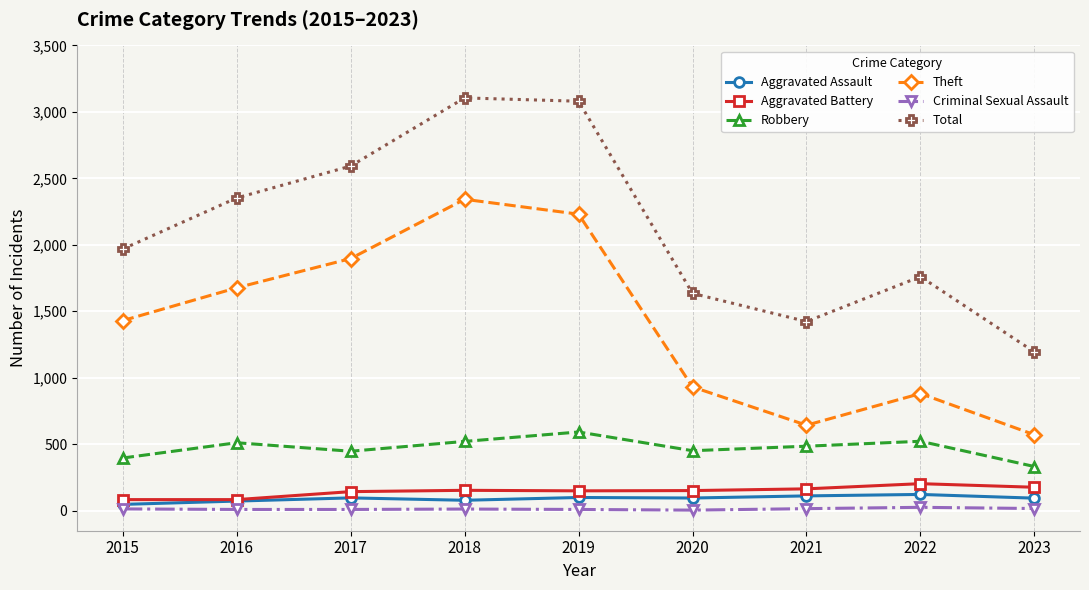

True or false: Aggravated Battery and Total intersect in this chart.

False